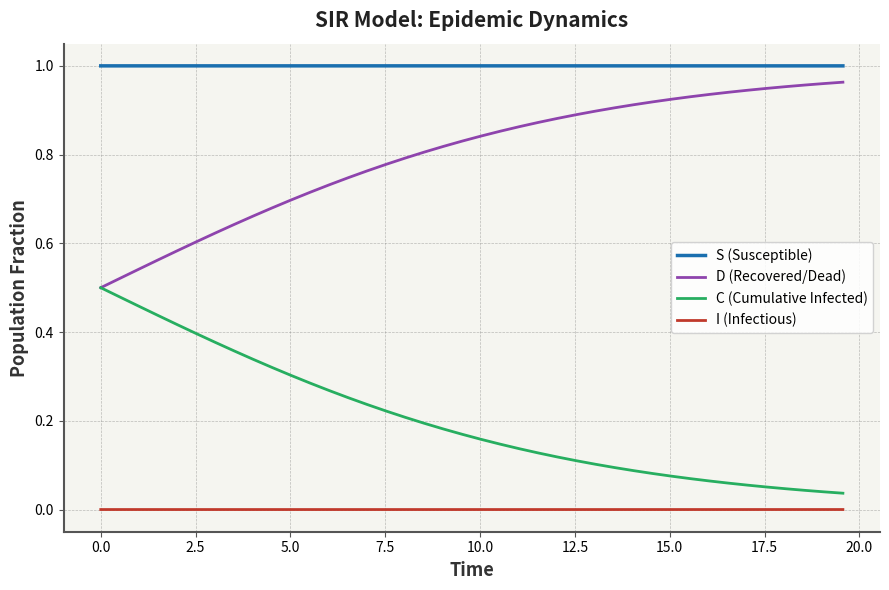

True or false: D (Recovered/Dead) and S (Susceptible) intersect in this chart.

False